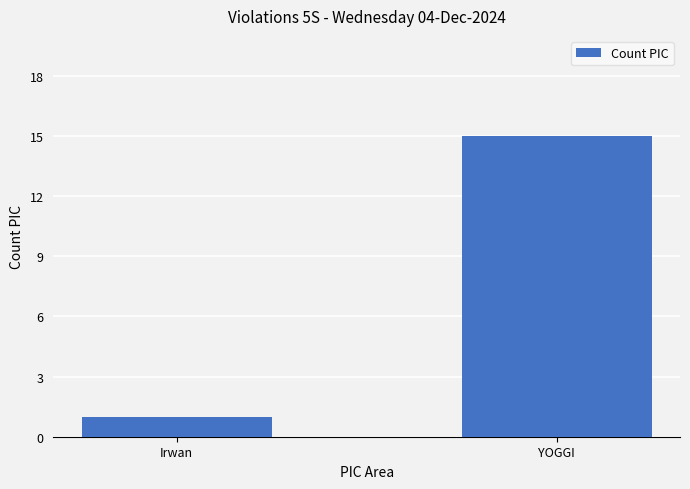

How many data points are less than 15?

1